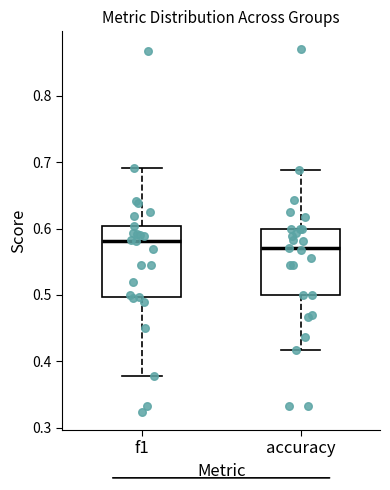

Reading left to right, transcribe this box plot: for each box, give where its median line is, the range the box spans, and where its two whiskers end, as read against the y-axis. The values are not printed on the chart, so give them approximately, as read against the axis.

f1: median 0.58, box 0.50 to 0.60, whiskers 0.38 to 0.69
accuracy: median 0.57, box 0.50 to 0.60, whiskers 0.42 to 0.69